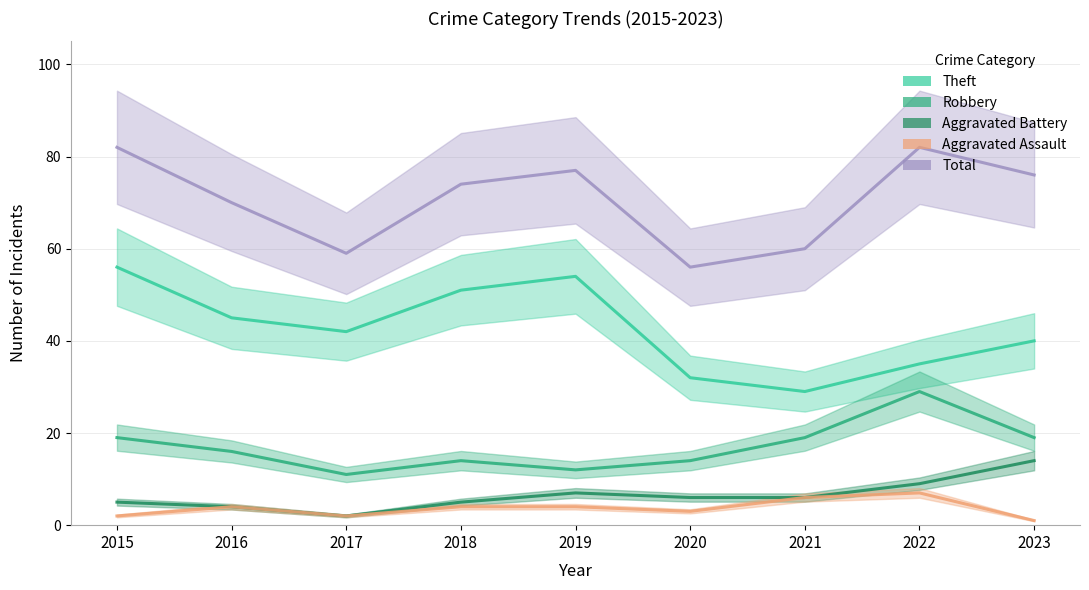

What is the value of the Robbery point at the 3rd from the left?

11